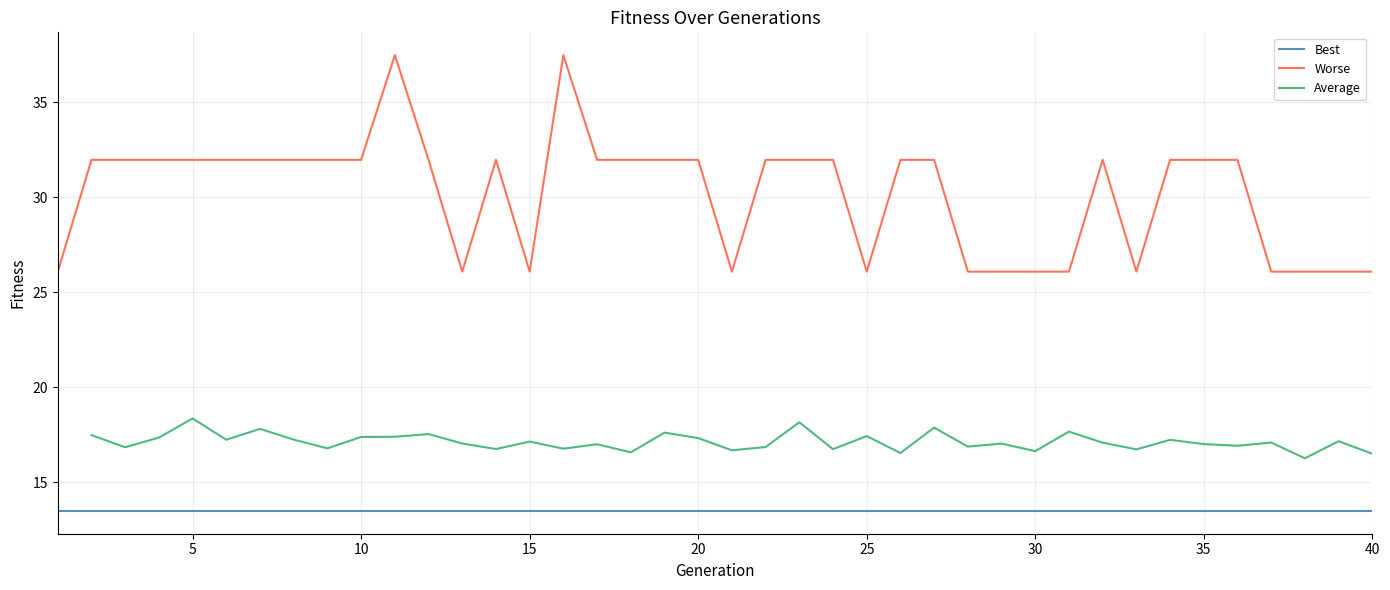

True or false: Worse and Best cross at least once.

False